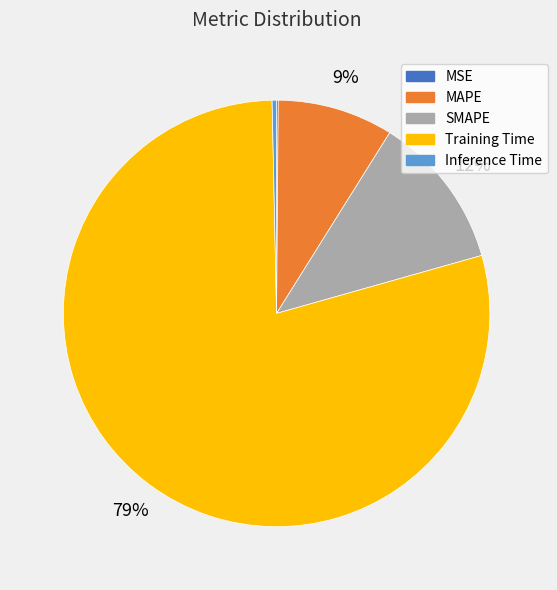

Which category has the biggest portion of the pie?

Training Time